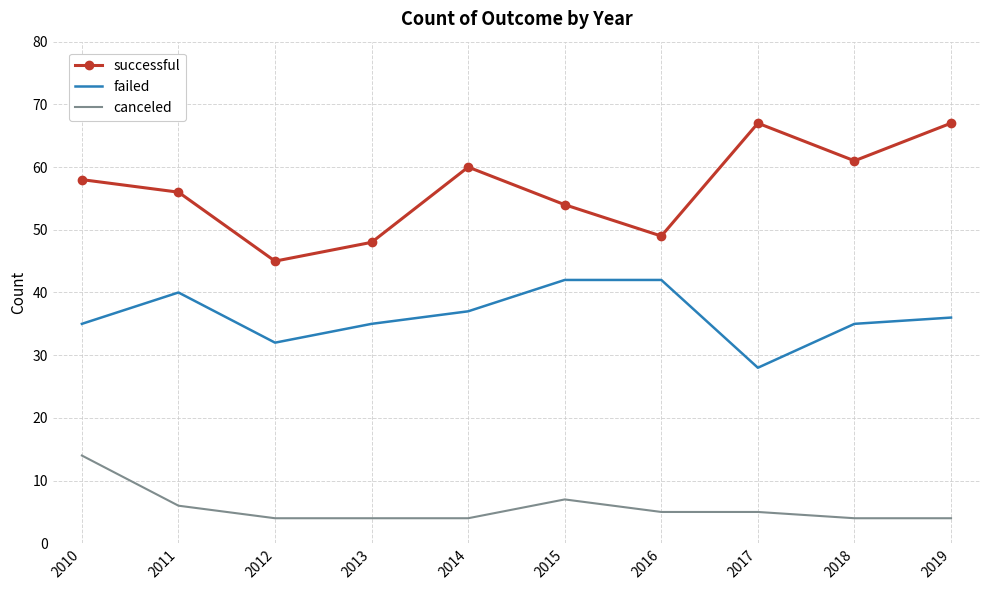

True or false: failed and canceled cross at least once.

False